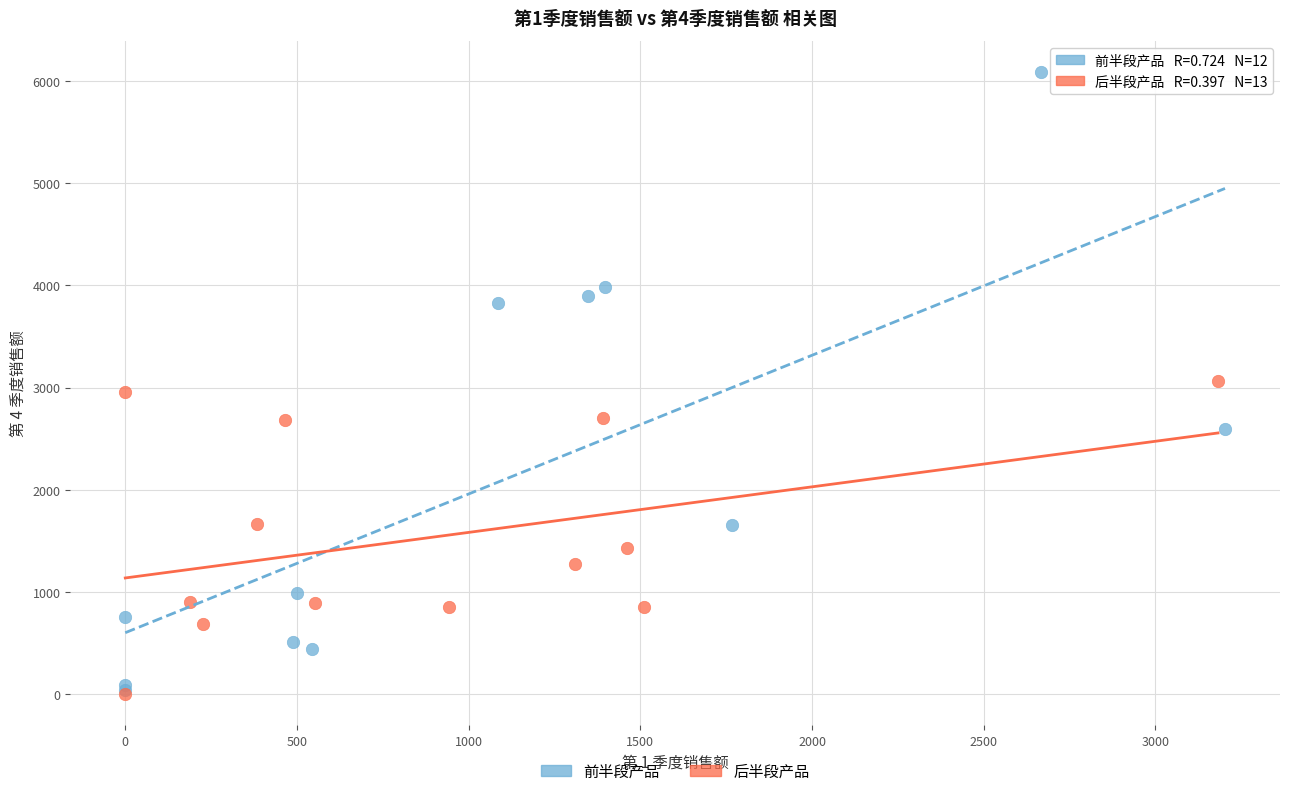

Which series reaches the maximum Y coordinate?

前半段产品